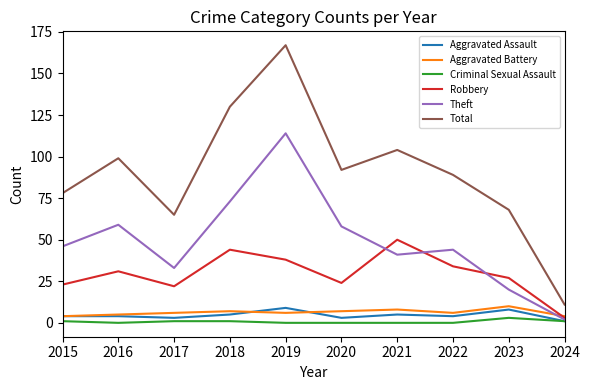

Is it true that Robbery equals 15 at 2016?

False